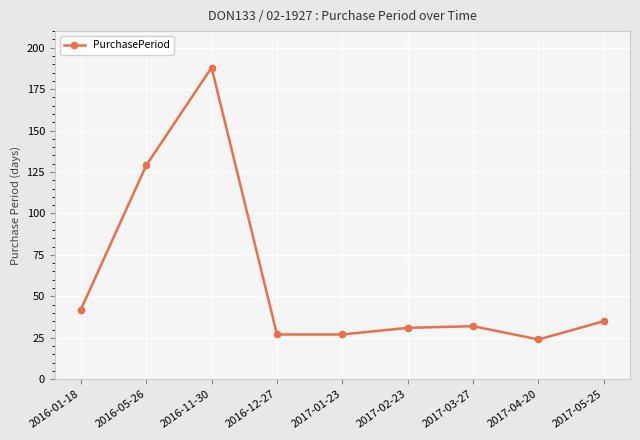

At which label is the value closest to 106?

2016-05-26